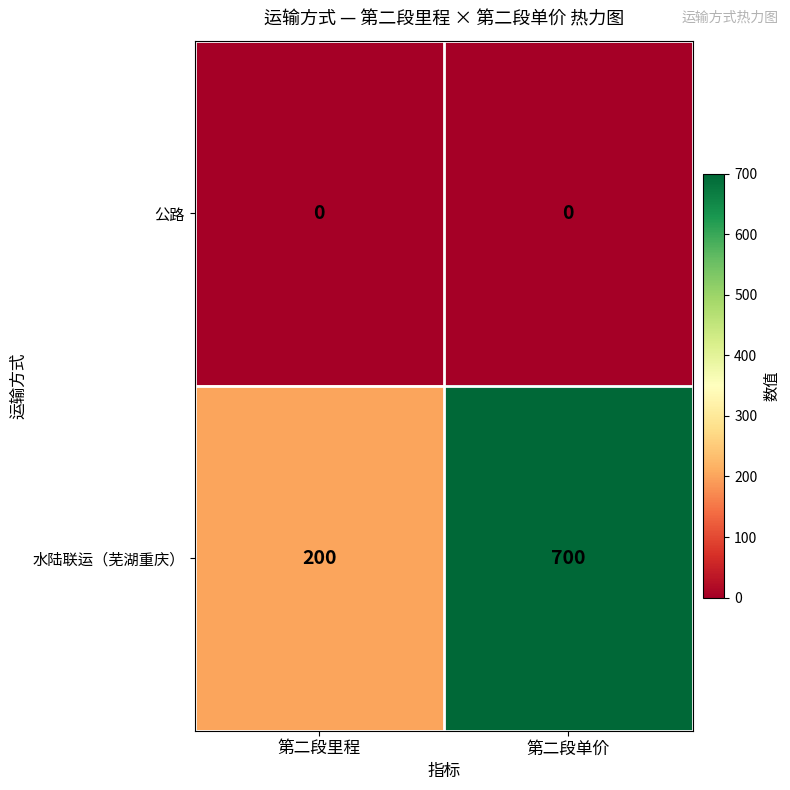

True or false: 公路 has a value of 0 at 第二段单价.

True